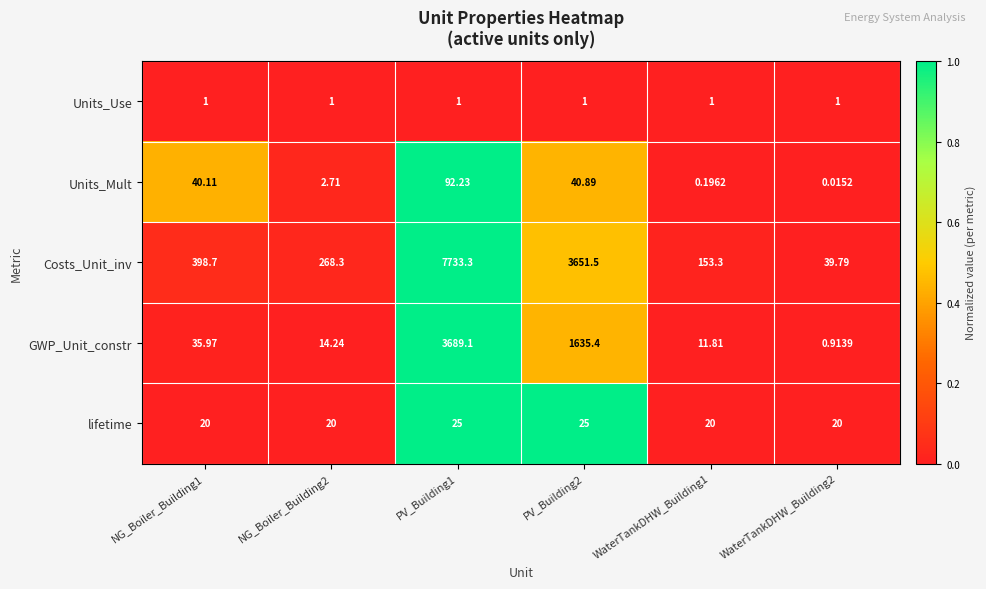

How many values in the Costs_Unit_inv series exceed 398?

3